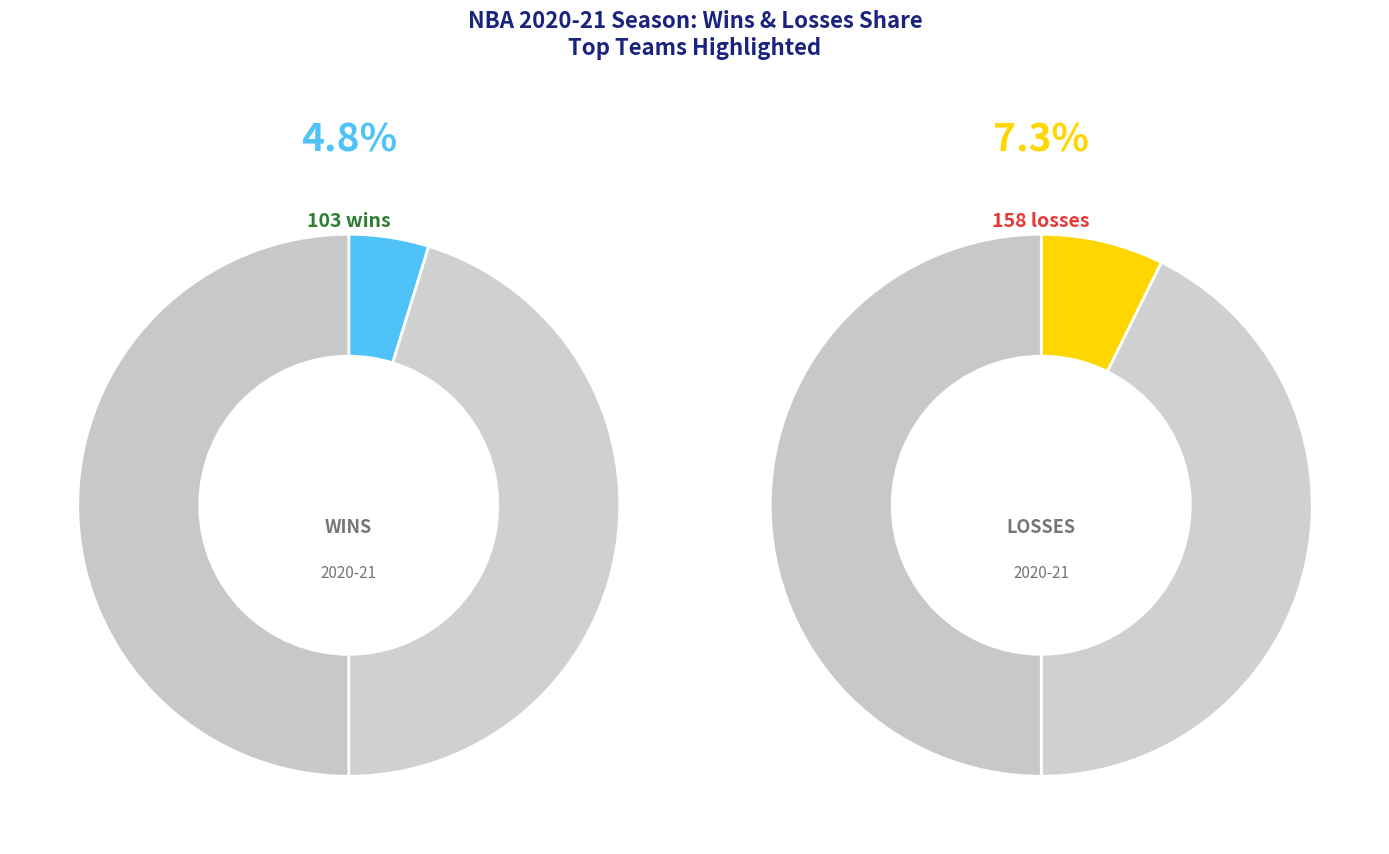

To the nearest percent, what is the difference between the largest and smallest slice percentages?

3%